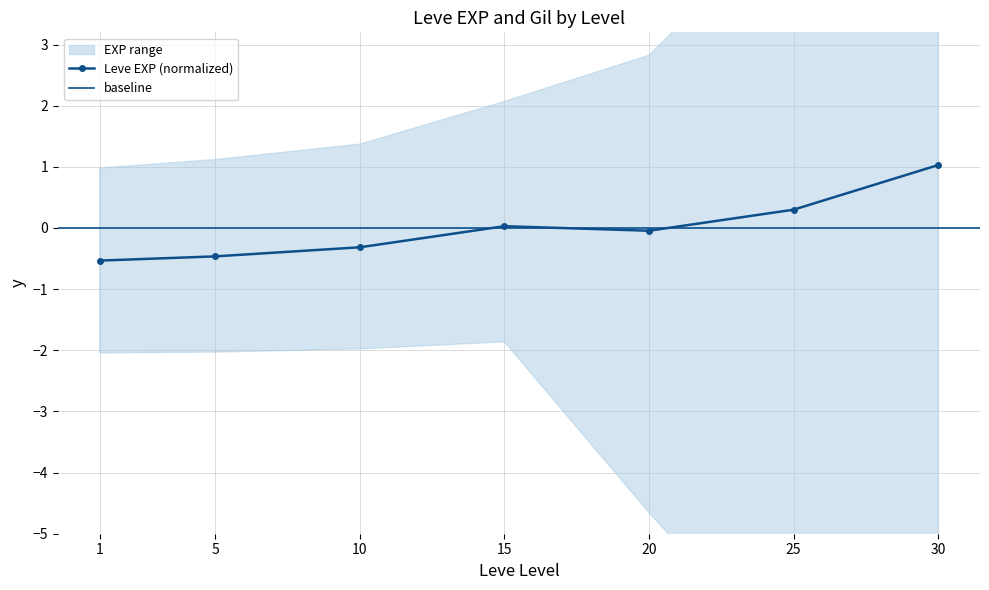

What is the change in value from 10 to 15?

+0.3